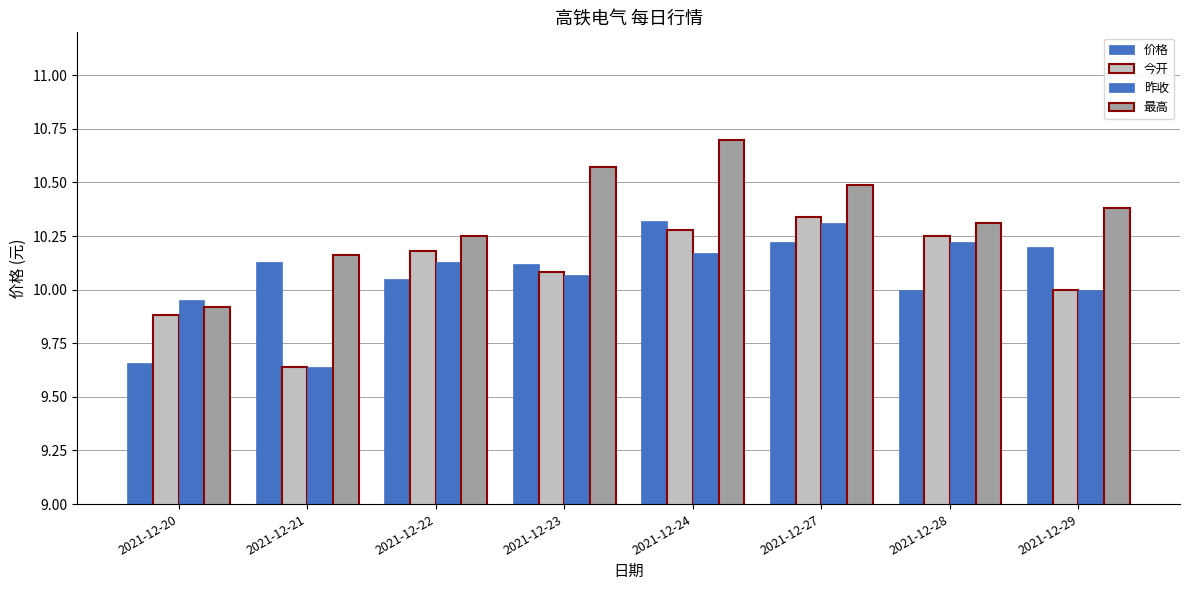

How many groups of bars are there?

8